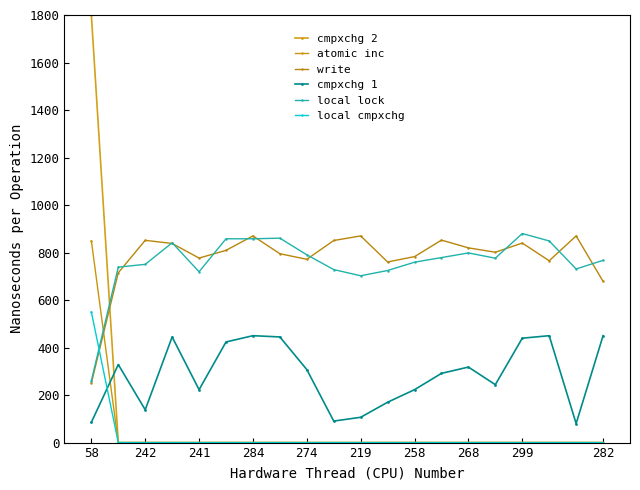

Does the chart display data point markers on the line(s)?

Yes